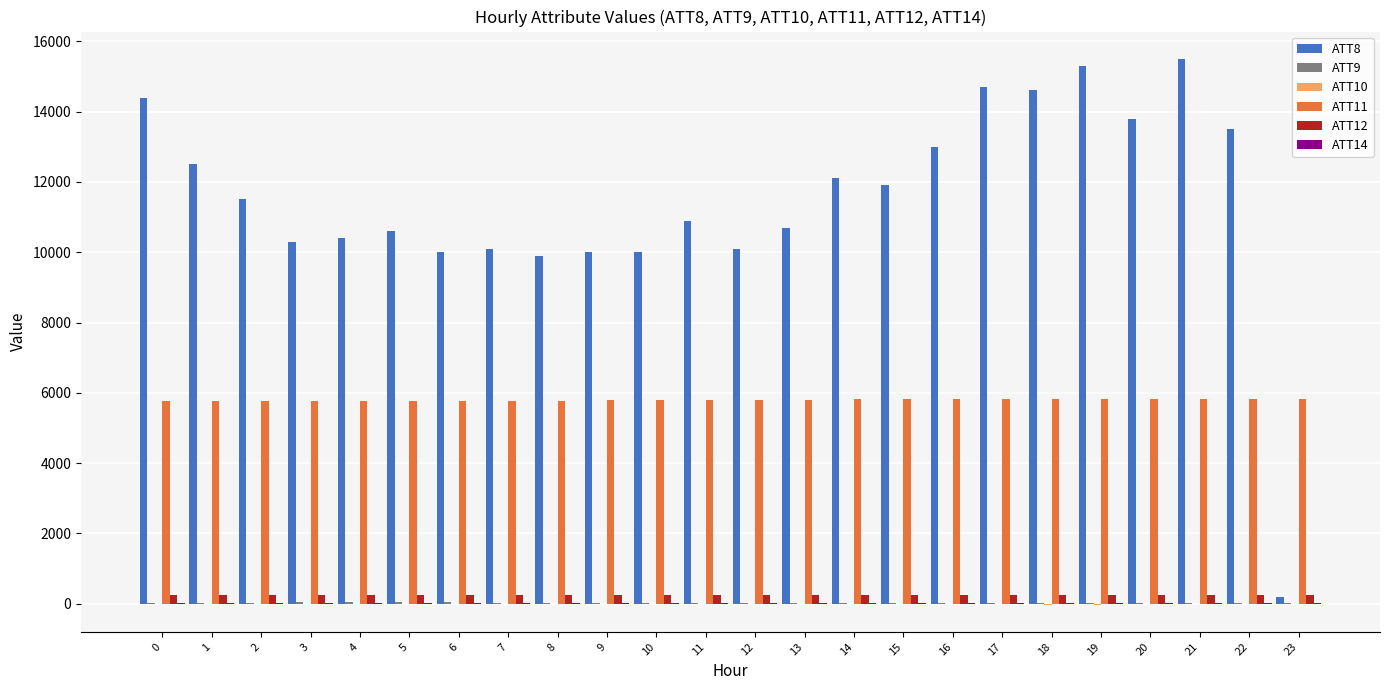

What is the greatest value displayed?

15500.0